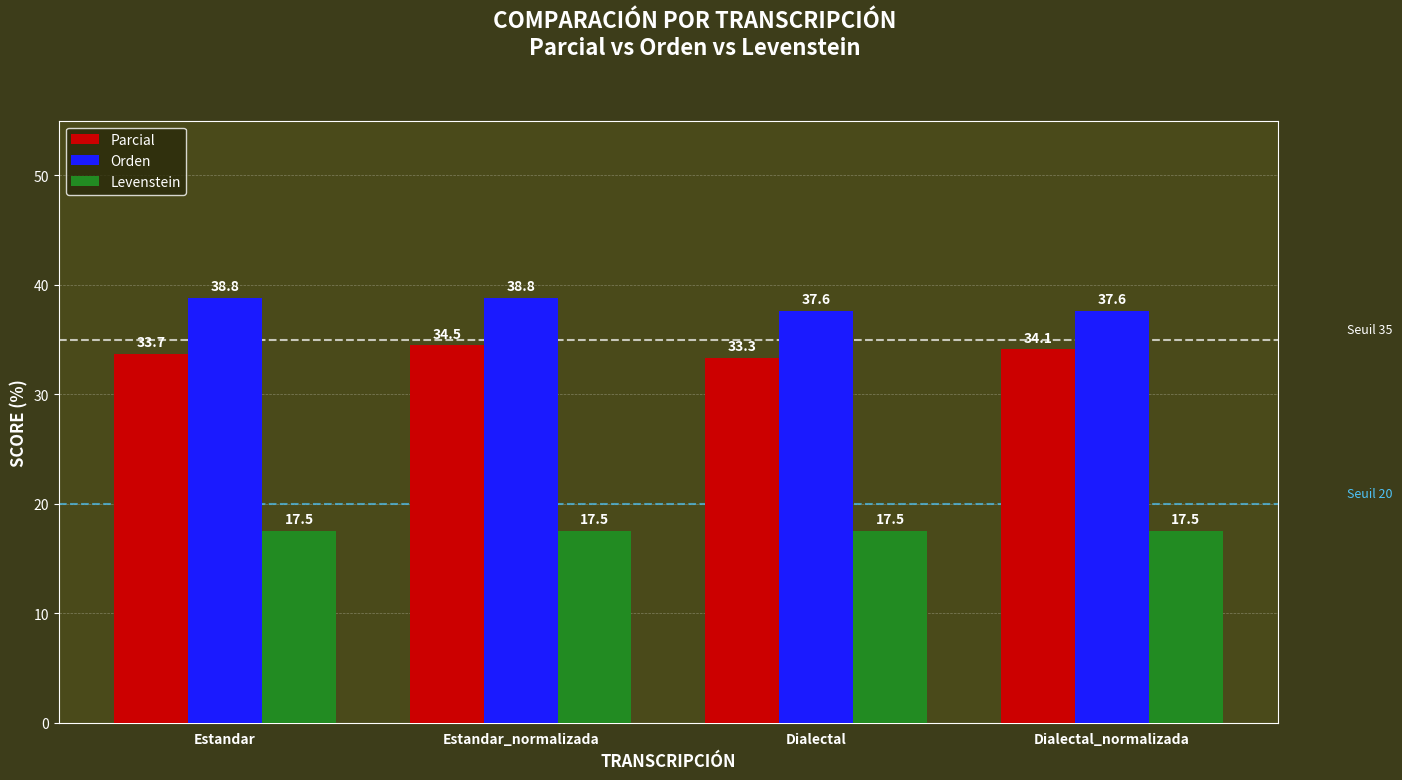

At Estandar_normalizada, list the series in order from largest to smallest.

Orden, Parcial, Levenstein